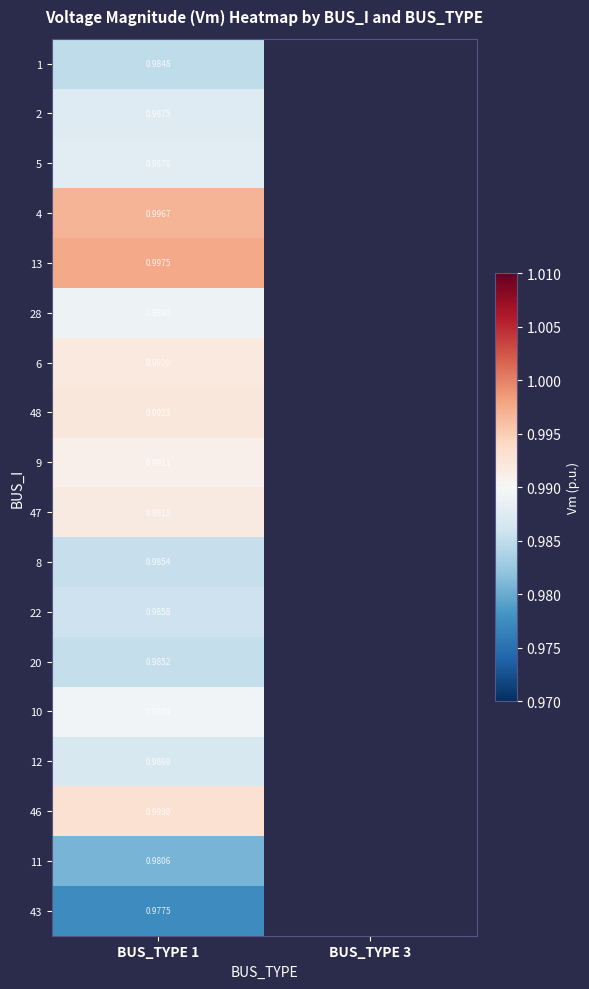

Rank the series by their maximum value, from highest to lowest.

13, 4, 46, 48, 6, 47, 9, 10, 28, 5, 2, 12, 22, 8, 20, 1, 11, 43